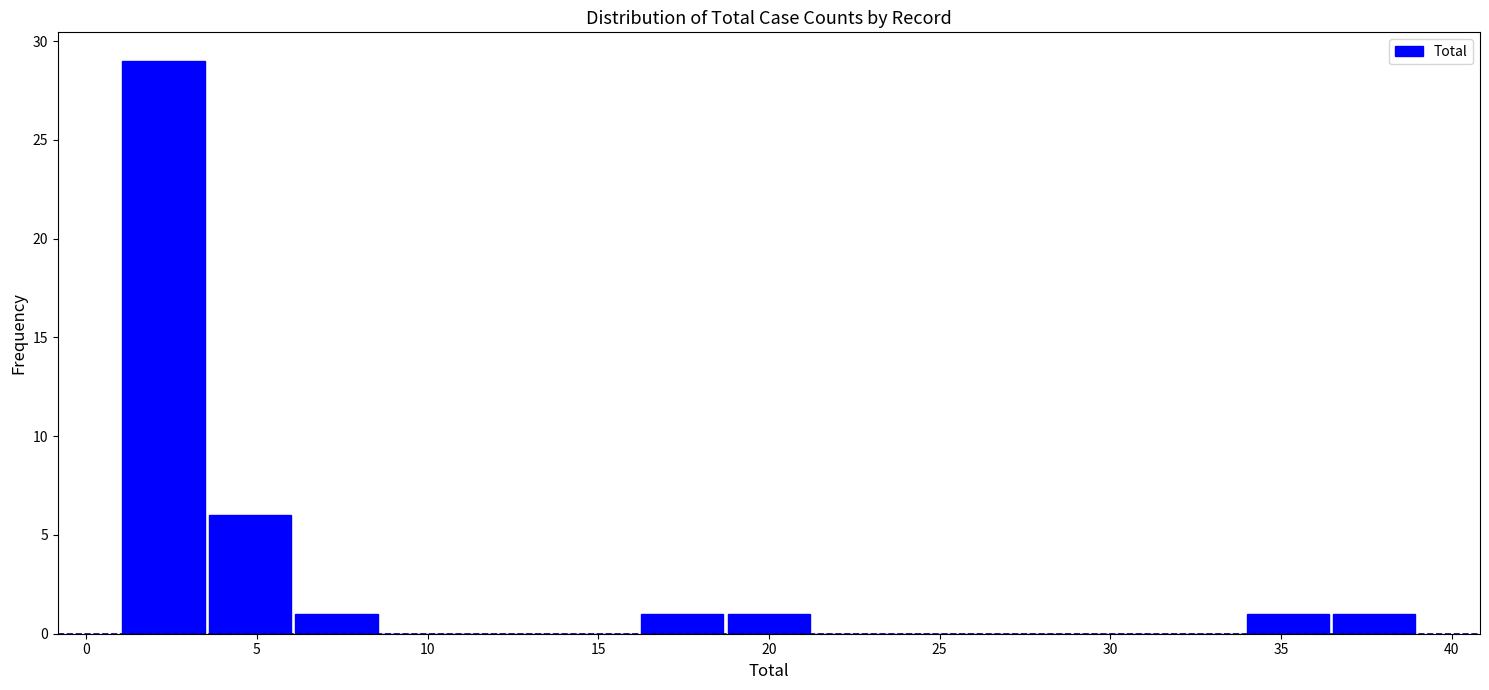

What is the height of the bar covering 36.5 to 39.0 on the x-axis? Neither the bar edges nor the heights are printed on the chart, so give them approximately, as read against the axes.

1